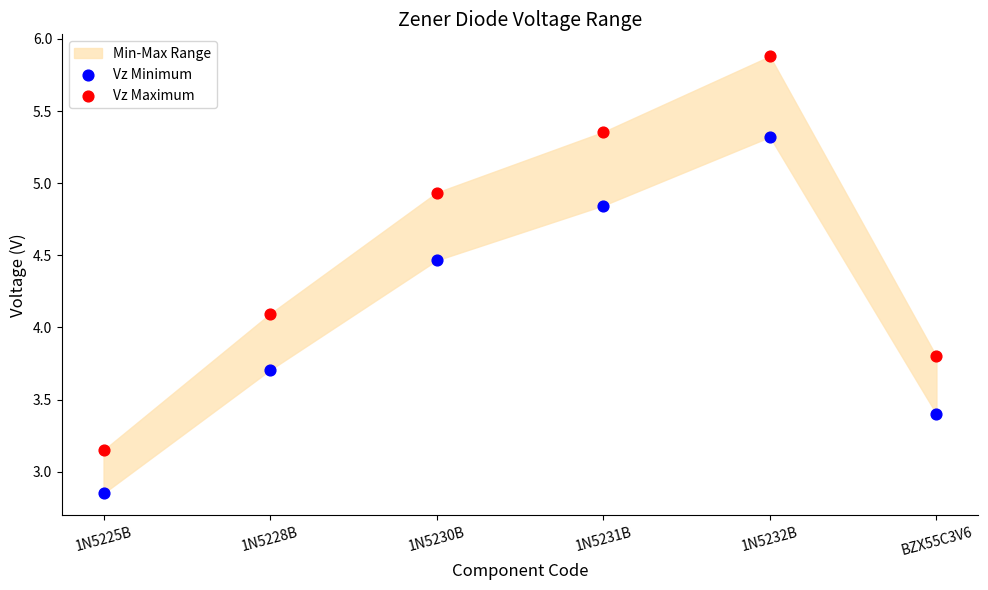

Which series reaches the maximum Y coordinate?

Vz Maximum